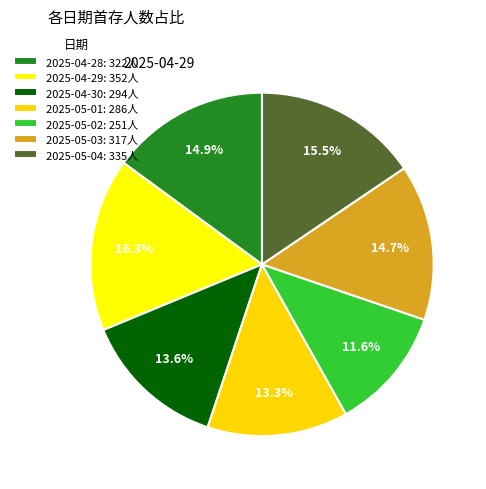

To the nearest percent, what is the combined percentage of 2025-04-29 and 2025-05-01?

30%